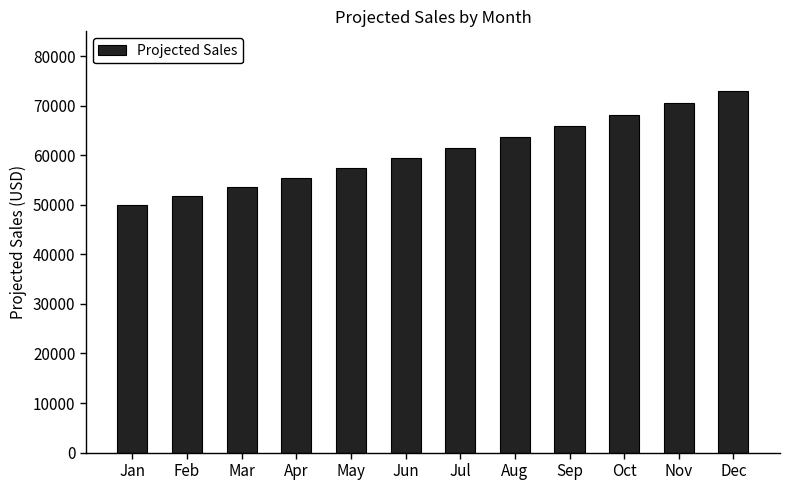

Is it true that the value at Dec is 72998.5?

True